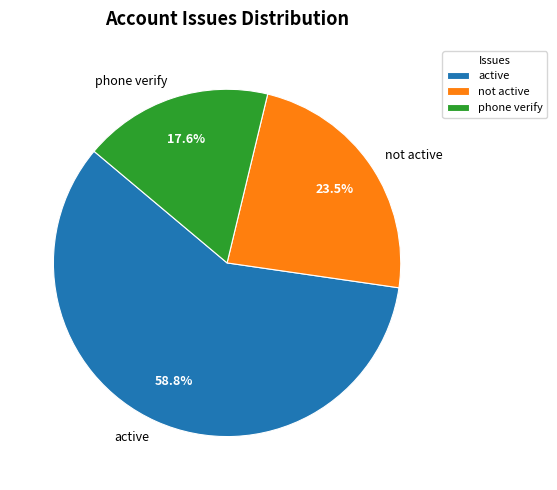

What is the ratio of the value at not active to the value at active?

0.4